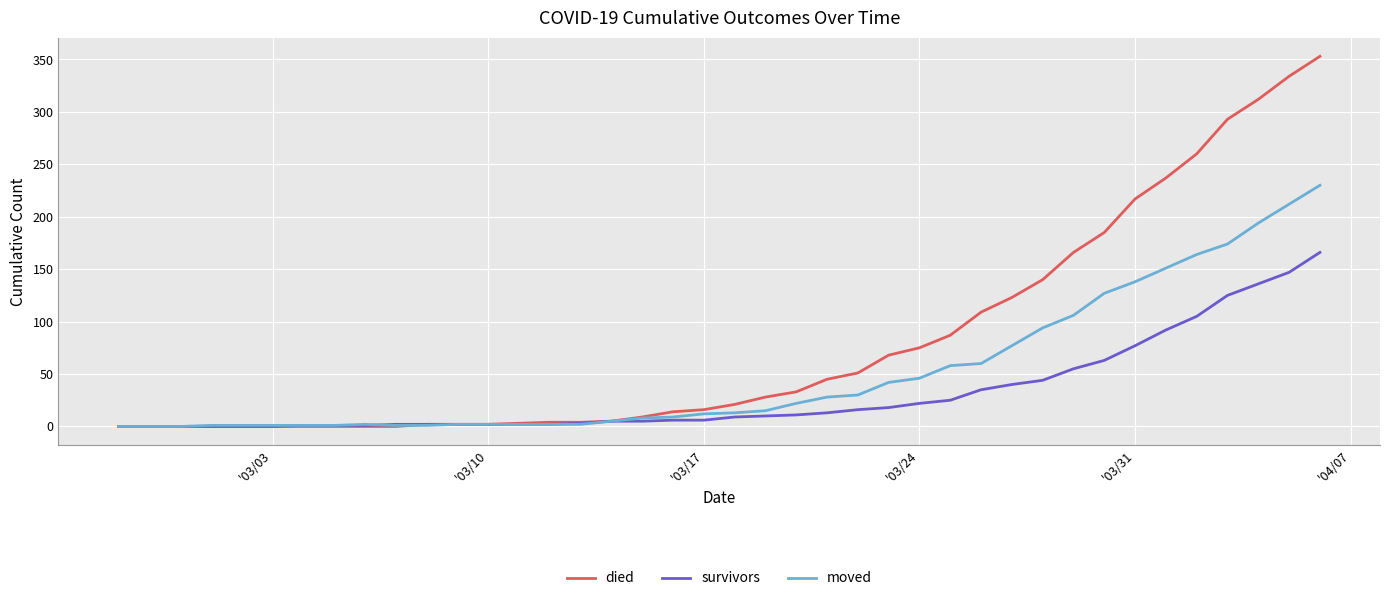

Which series has the largest total across all categories?

died